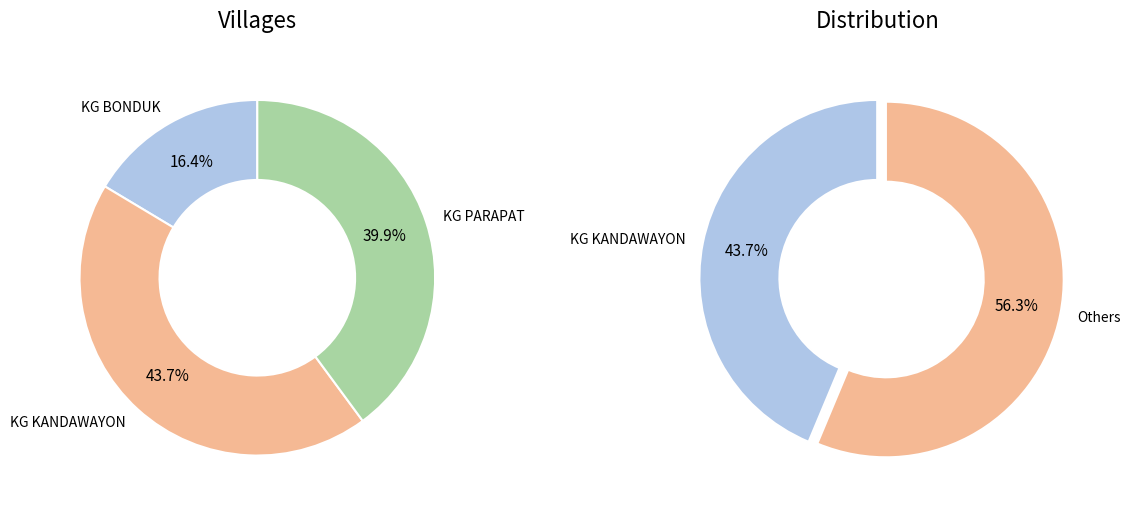

Which slice is the smallest?

KG BONDUK